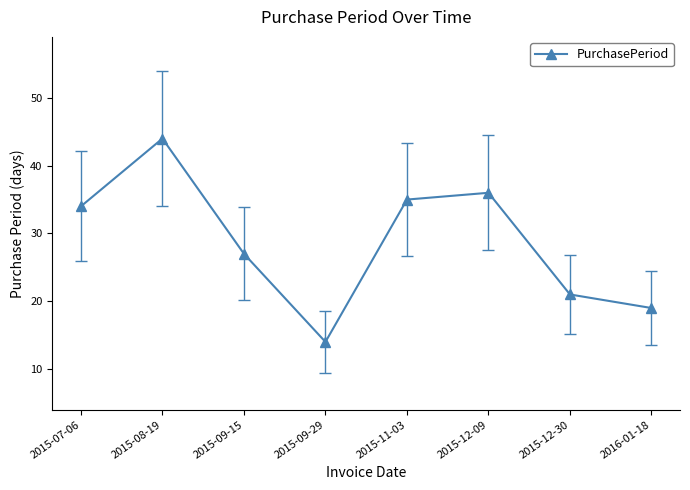

What is the average value?

29